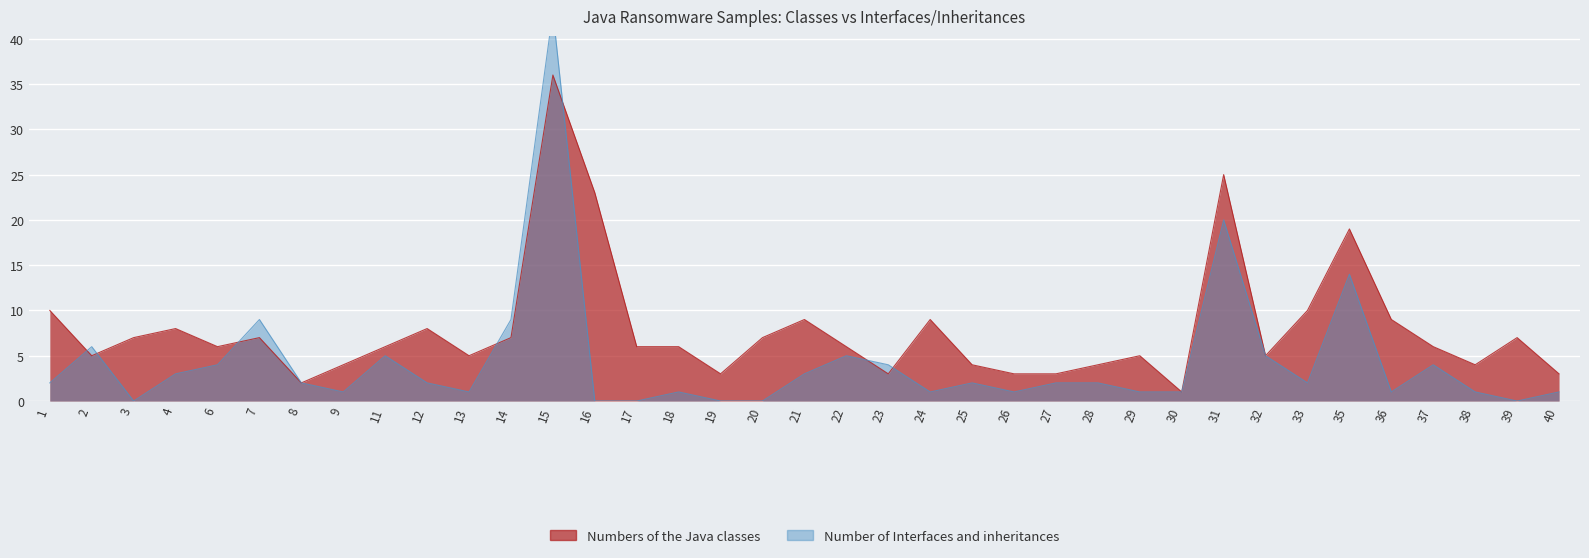

What is the spread (max minus min) of values at 21?

6